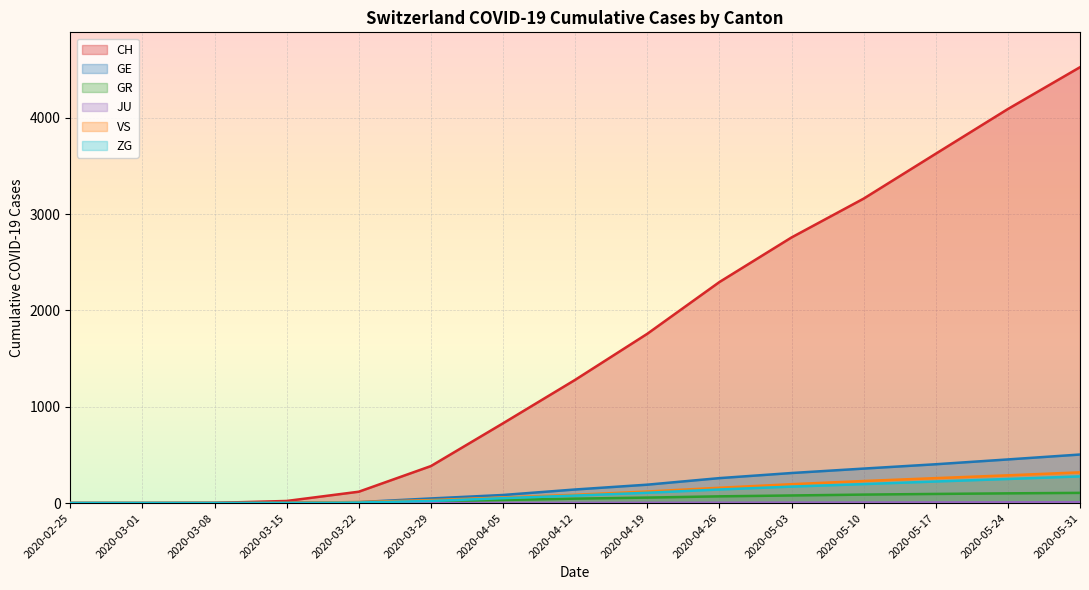

What is the difference between the maximum and minimum values in the GE series?

504